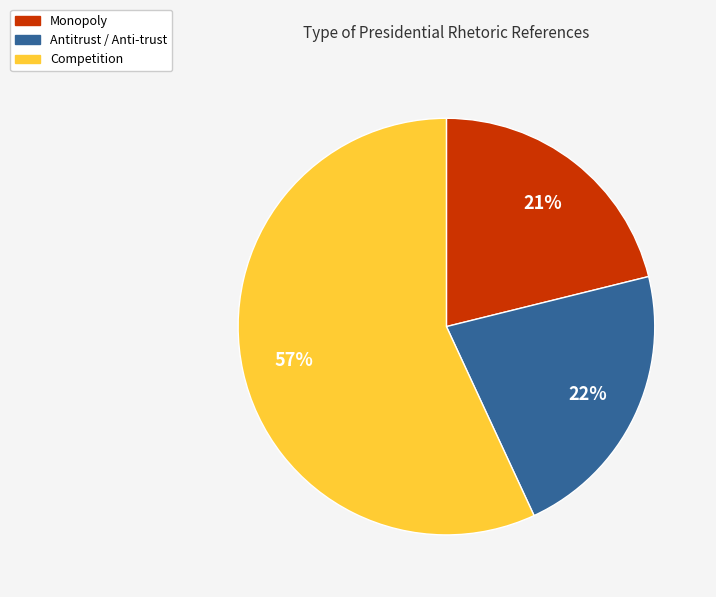

How many segments does this pie chart have?

3